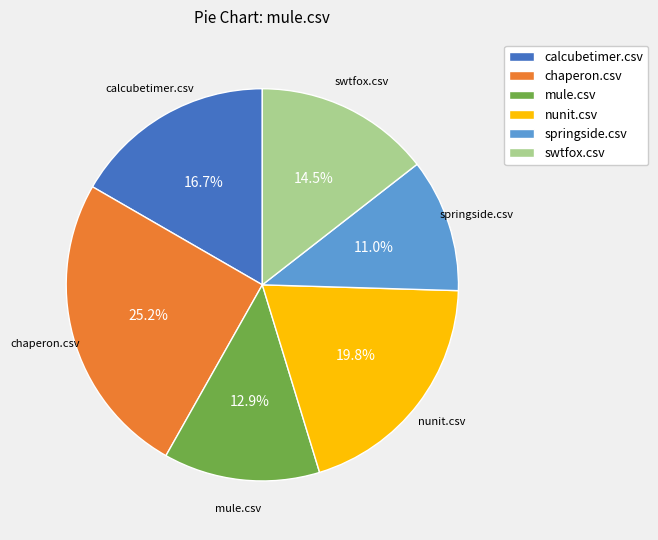

Which slice is the smallest?

springside.csv